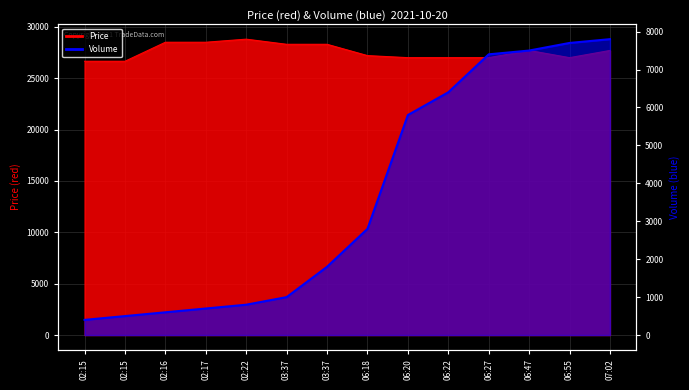

How many interior local valleys does the Price series have?

1